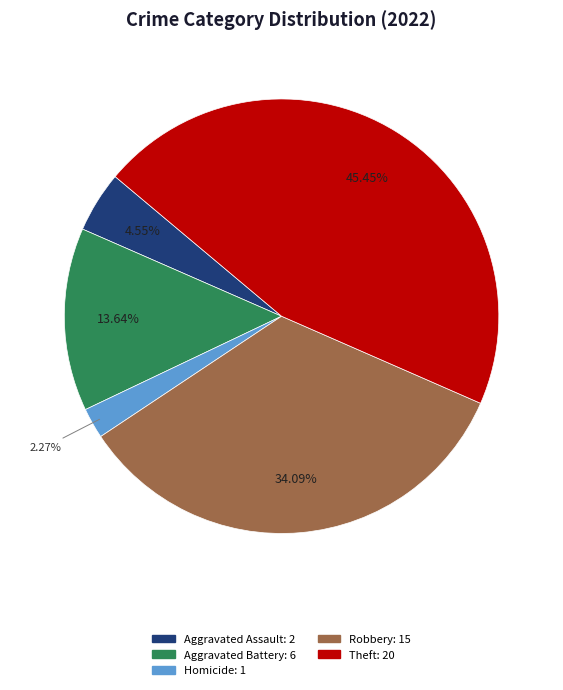

Is there any slice that represents more than half of the pie?

No